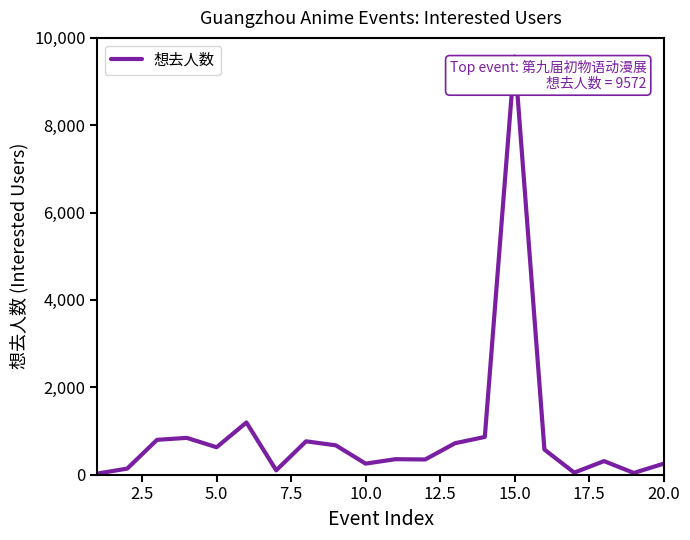

How many lines are shown in the chart?

1